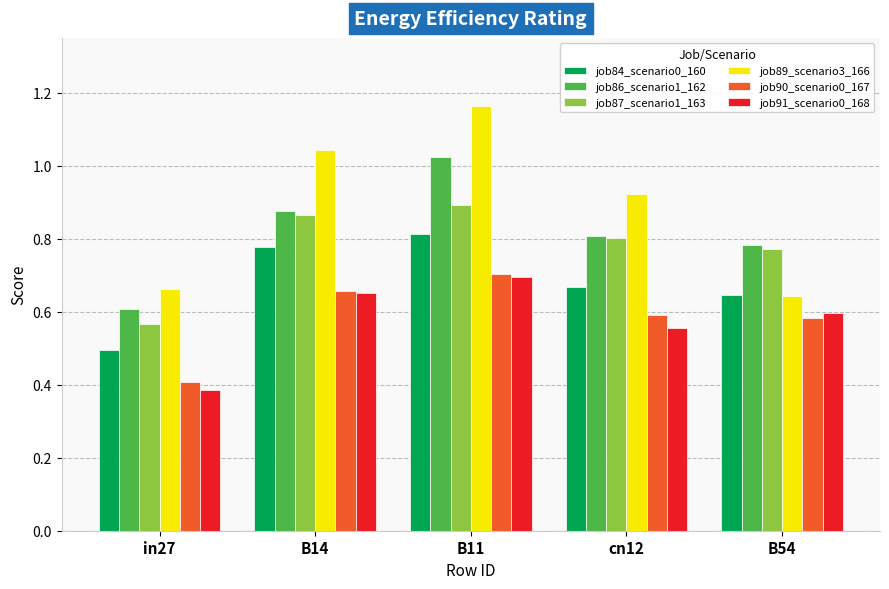

Count the job91_scenario0_168 values in the range 0 to 1.

5